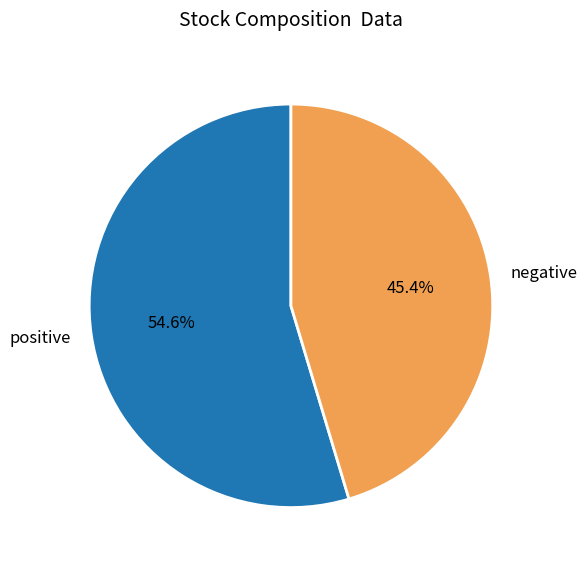

Do negative and positive together represent more than half of the pie?

Yes